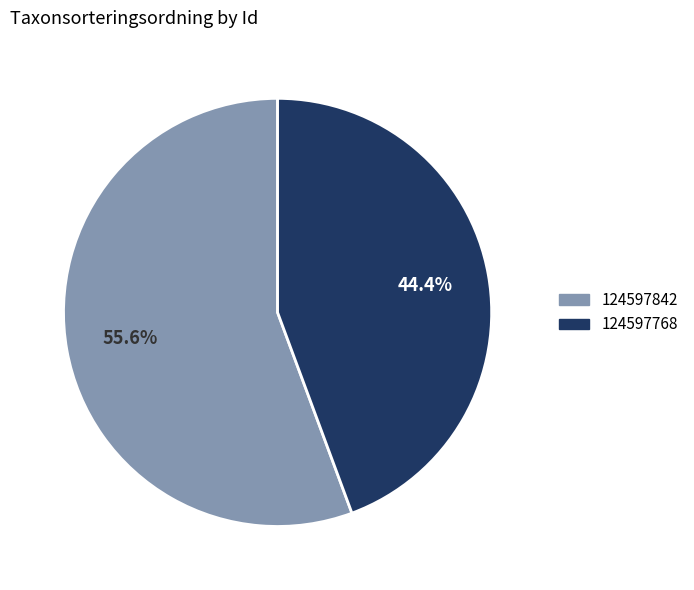

Which has a higher value, 124597842 or 124597768?

124597842